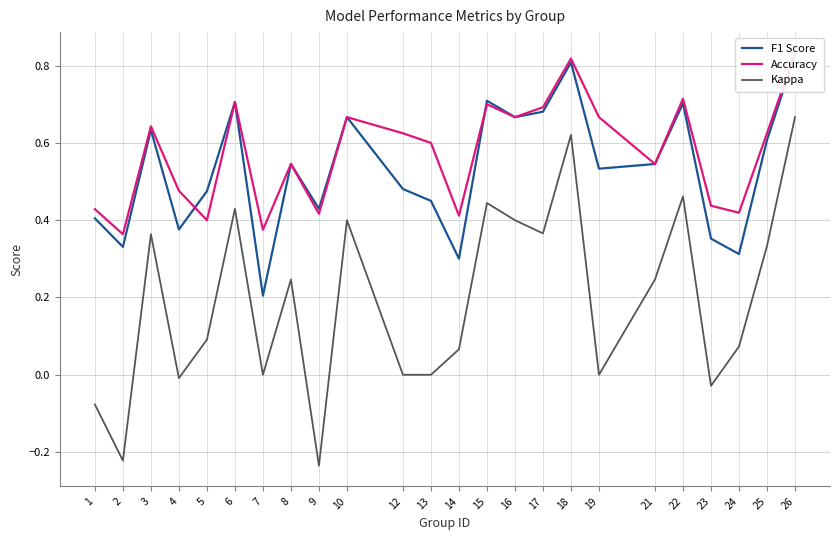

True or false: Kappa and F1 Score intersect in this chart.

False